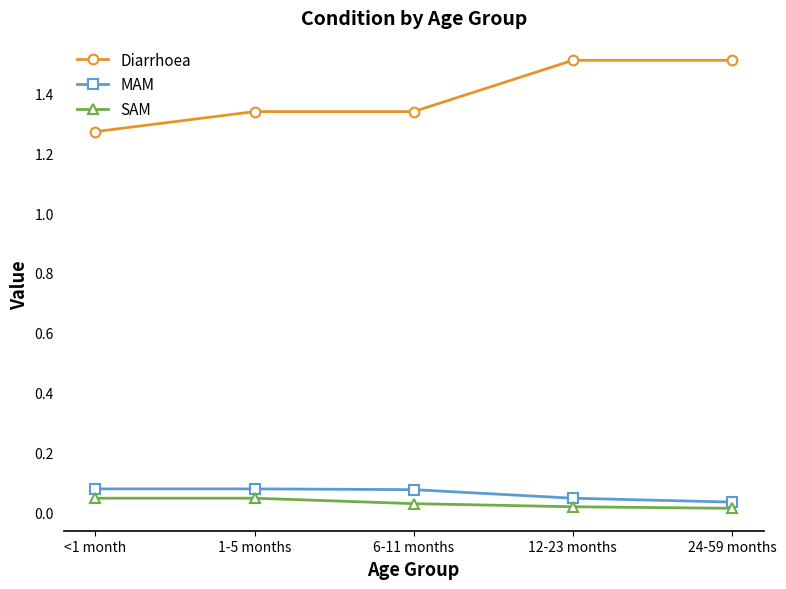

Which series has the largest total across all categories?

Diarrhoea